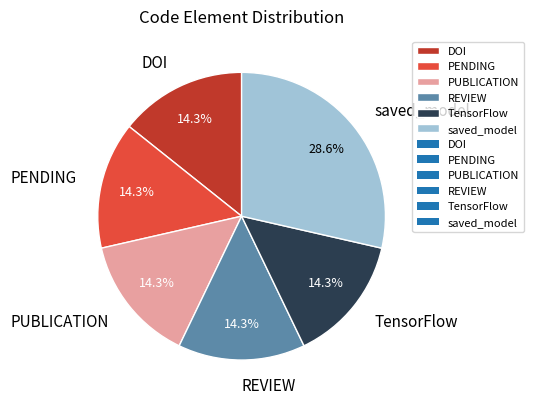

How much of the chart is everything except saved_model?

71.4%